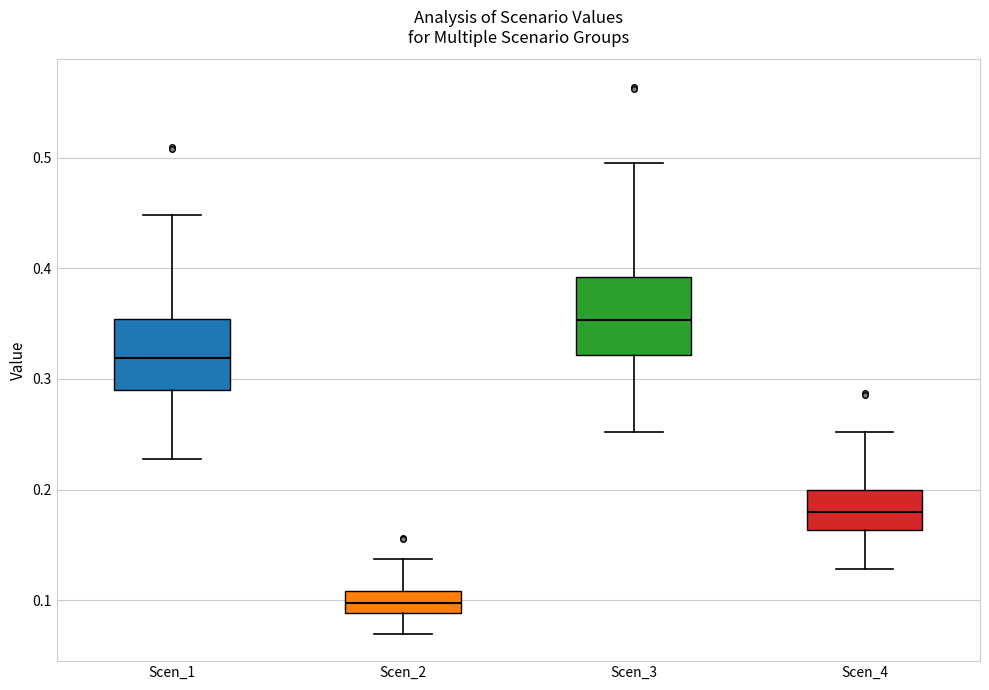

Reading left to right, transcribe this box plot: for each box, give where its median line is, the range the box spans, and where its two whiskers end, as read against the y-axis. The values are not printed on the chart, so give them approximately, as read against the axis.

Scen_1: median 0.32, box 0.29 to 0.35, whiskers 0.23 to 0.45
Scen_2: median 0.10, box 0.09 to 0.11, whiskers 0.07 to 0.14
Scen_3: median 0.35, box 0.32 to 0.39, whiskers 0.25 to 0.50
Scen_4: median 0.18, box 0.16 to 0.20, whiskers 0.13 to 0.25